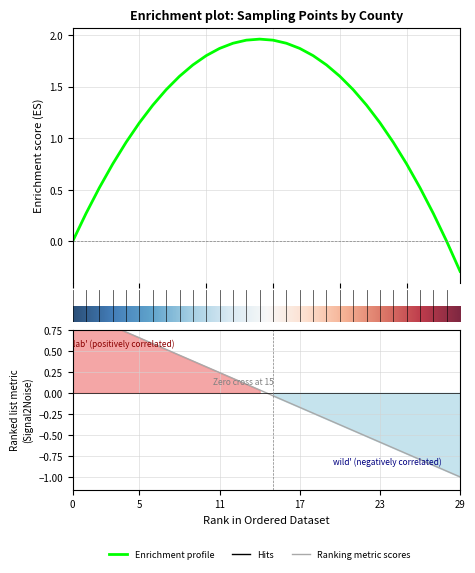

What is the difference between the values at 3 and 8?

0.3